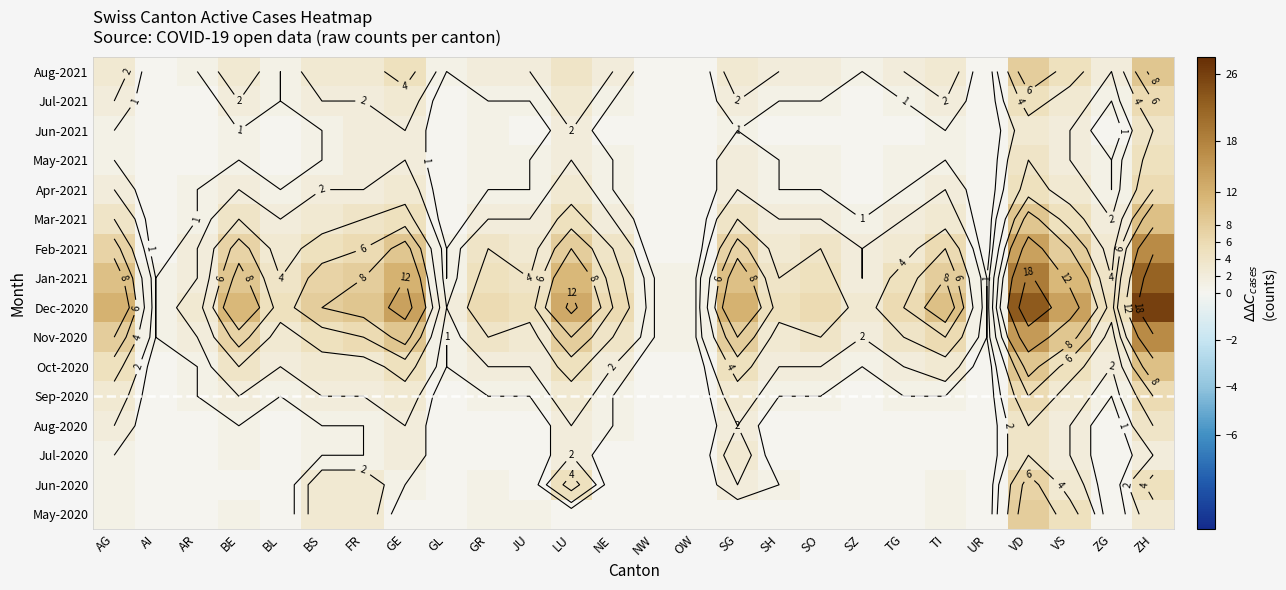

How many data points does each series have?

26